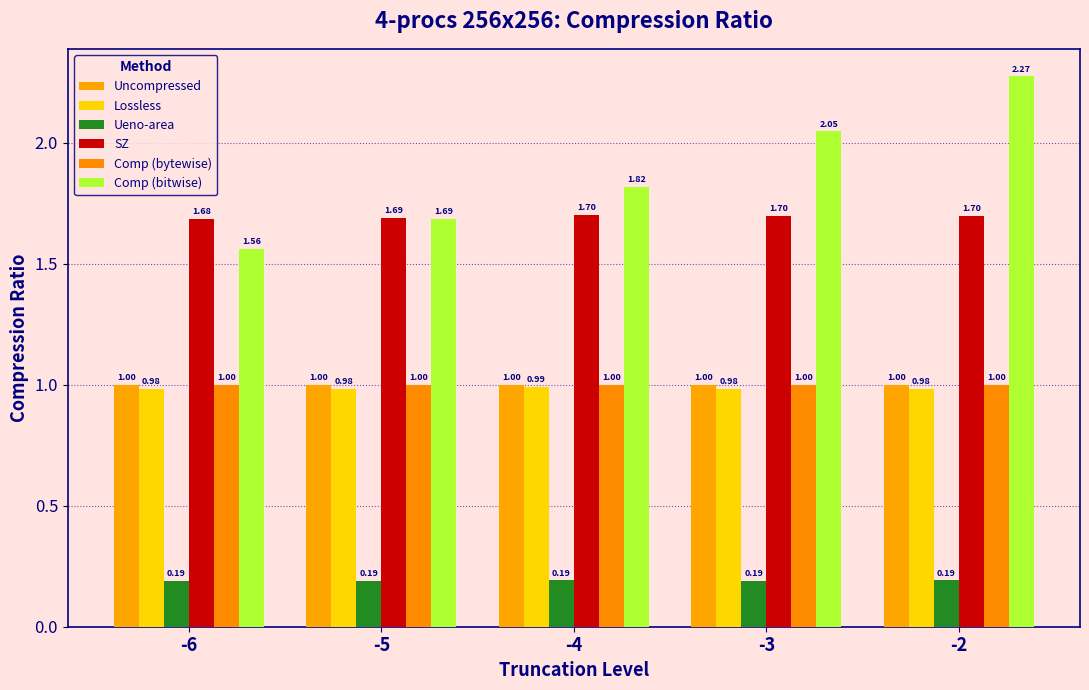

At how many categories does at least one series exceed 1?

5